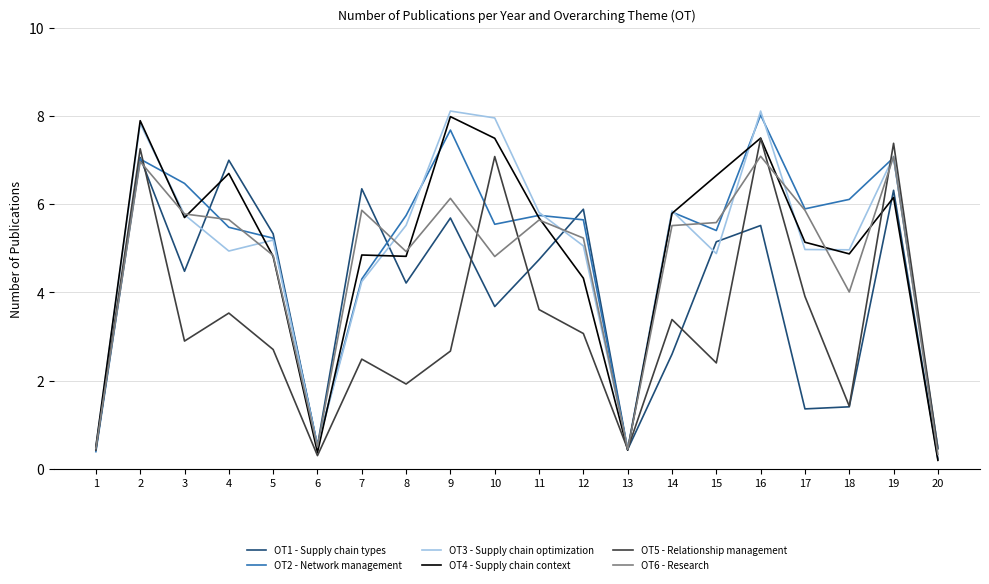

What value does the OT1 - Supply chain types series have at 19?

6.3